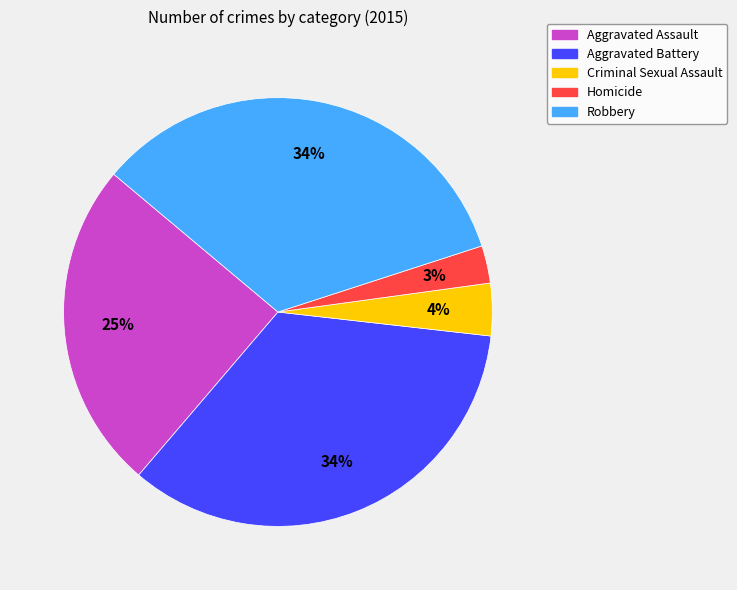

Between Aggravated Battery and Criminal Sexual Assault, which is larger?

Aggravated Battery